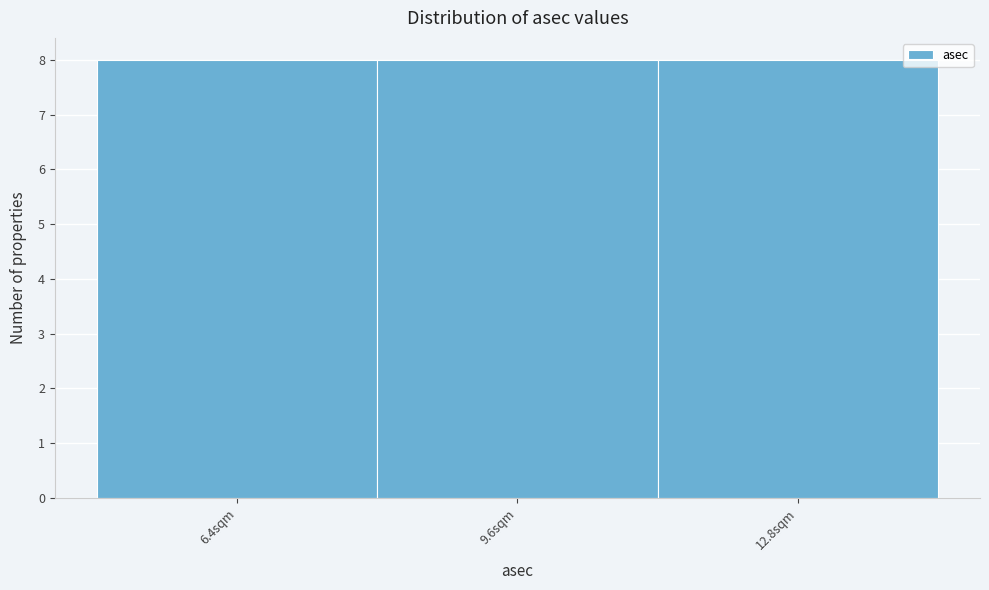

Reading left to right, list every bar in this chart as the range it spans on the x-axis followed by its height. Neither the bar edges nor the heights are printed on the chart, so give them approximately, as read against the axes.

4.8 to 8.0: 8
8.0 to 11.2: 8
11.2 to 14.4: 8